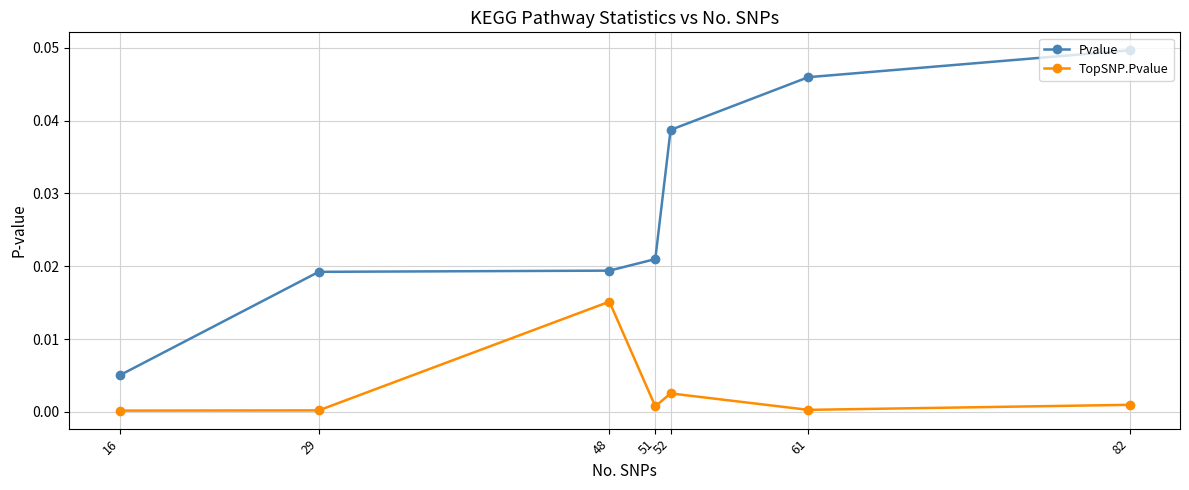

Where is the first local maximum for TopSNP.Pvalue?

48